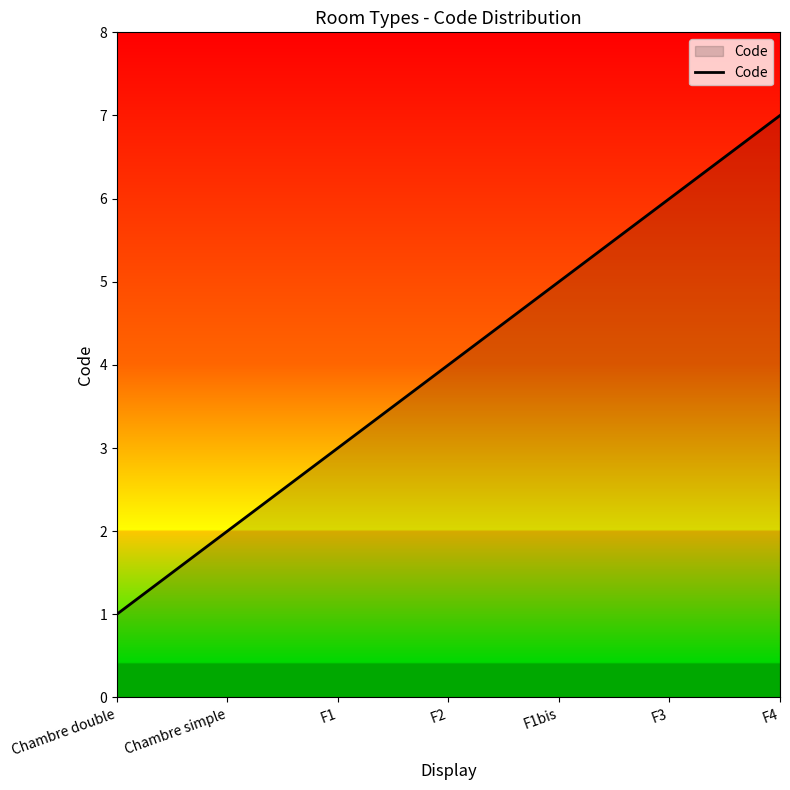

What is the average value?

4